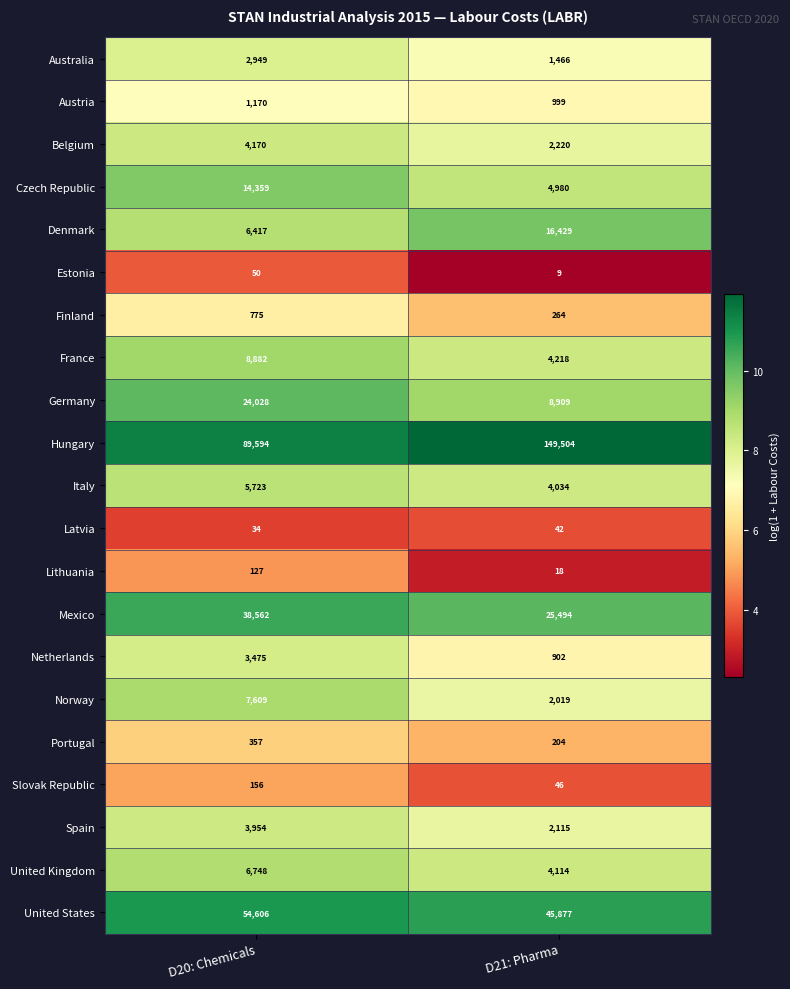

Rank the categories by Belgium value from highest to lowest.

D20: Chemicals, D21: Pharma